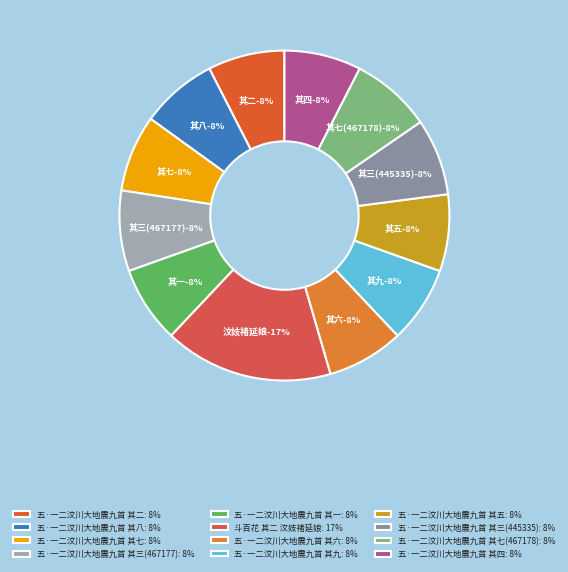

To the nearest percent, what portion does 五·一二汶川大地震九首 其八 represent?

8%